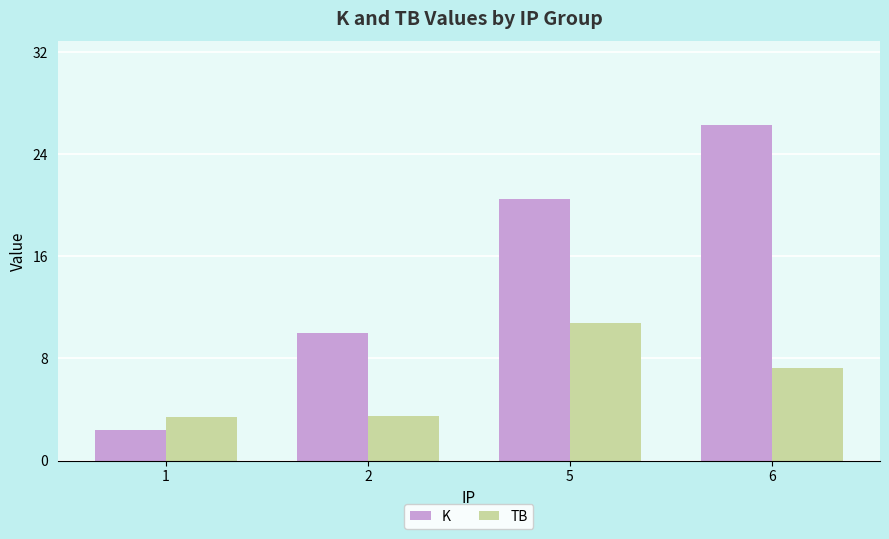

How many bars are there in total?

8